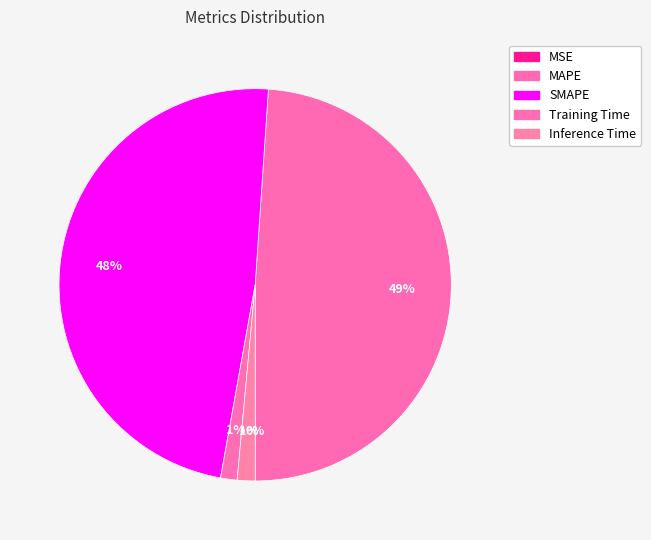

Which slice is the smallest?

MSE